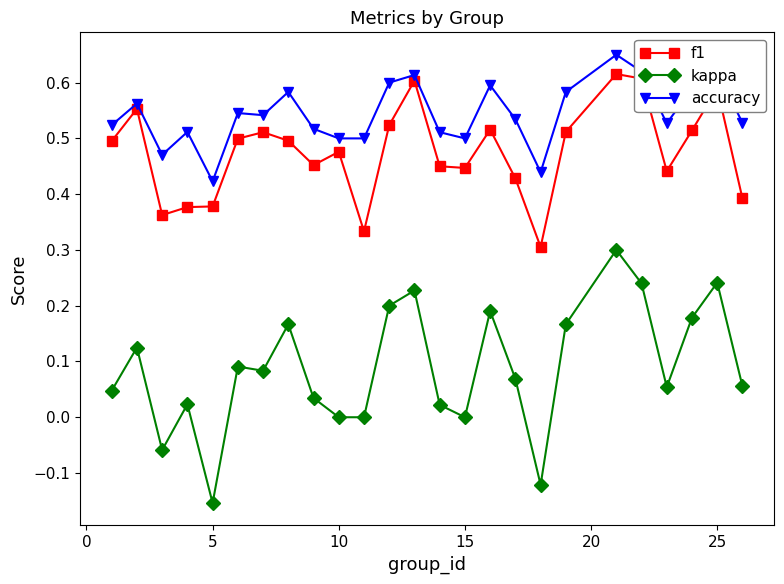

Count the number of data series in this chart.

3